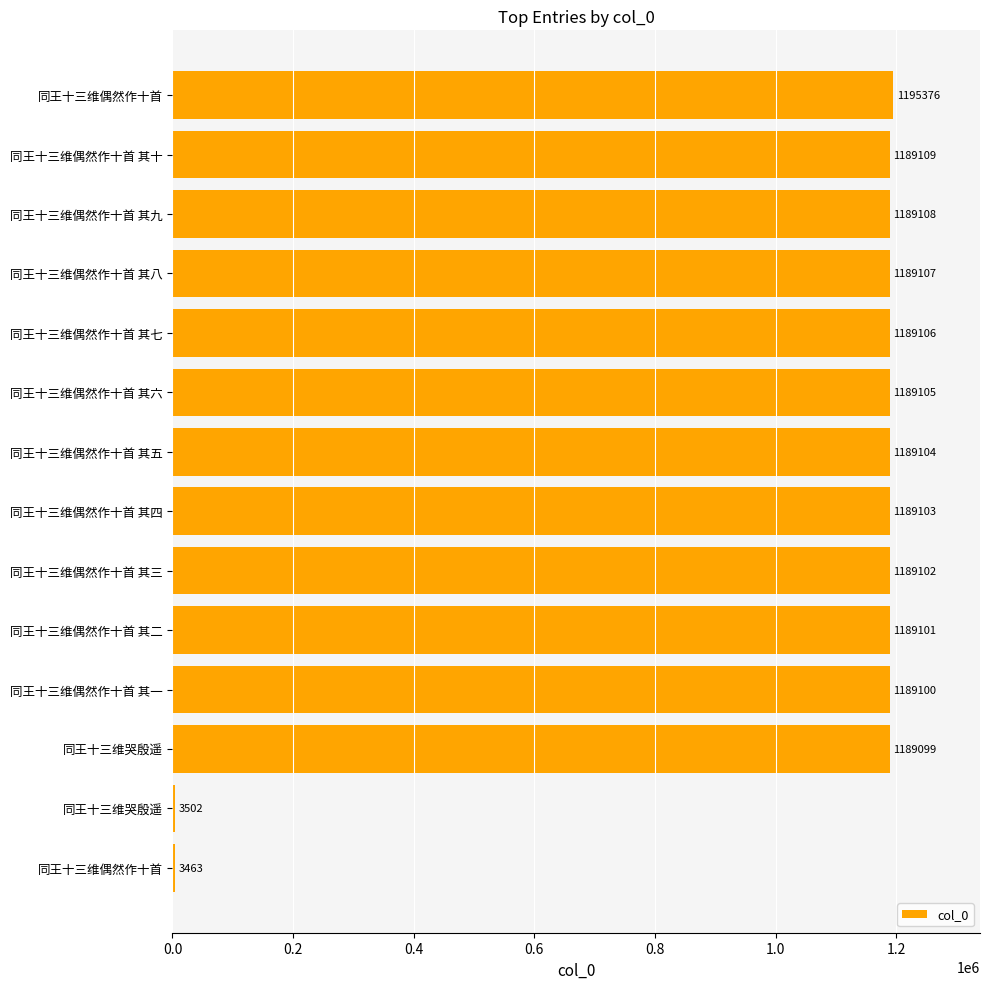

How many data points does each series have?

14